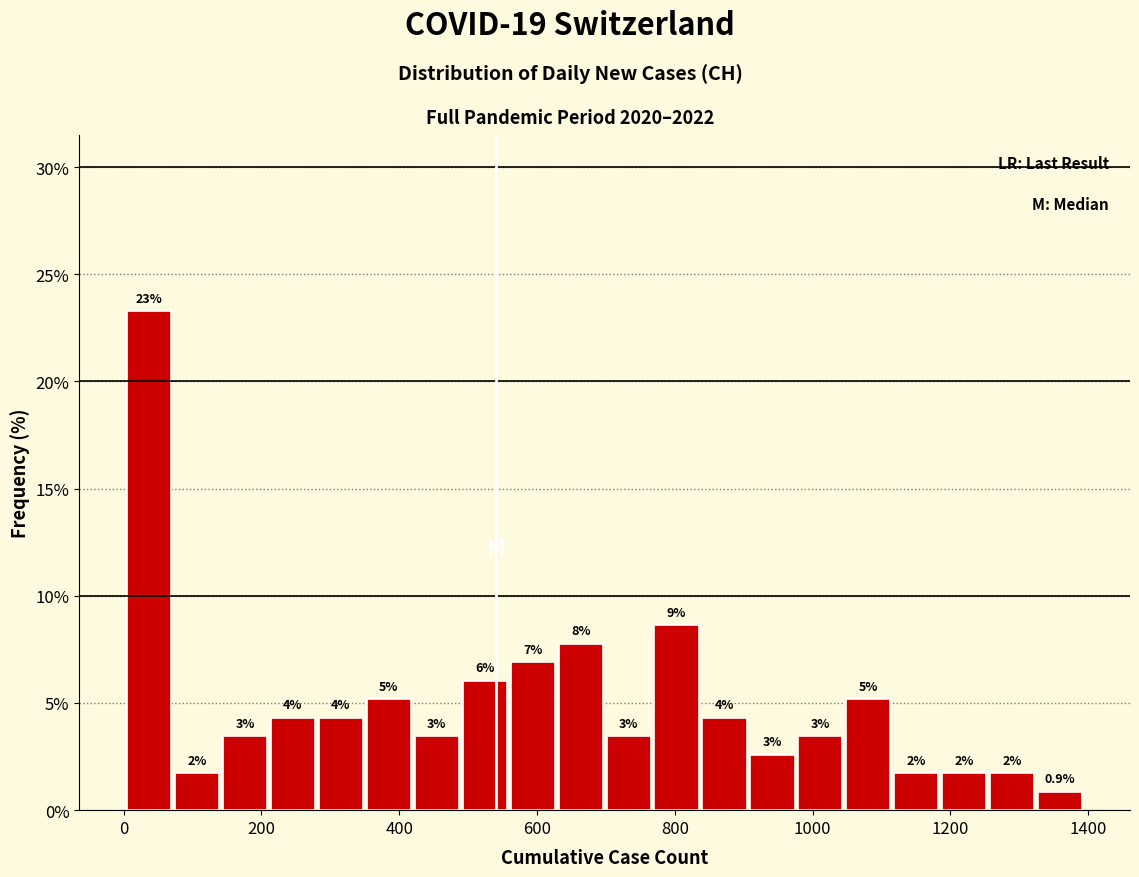

Around what value on the x-axis is the tallest bar? Give the approximate position of its centre, as read against the axis.

40